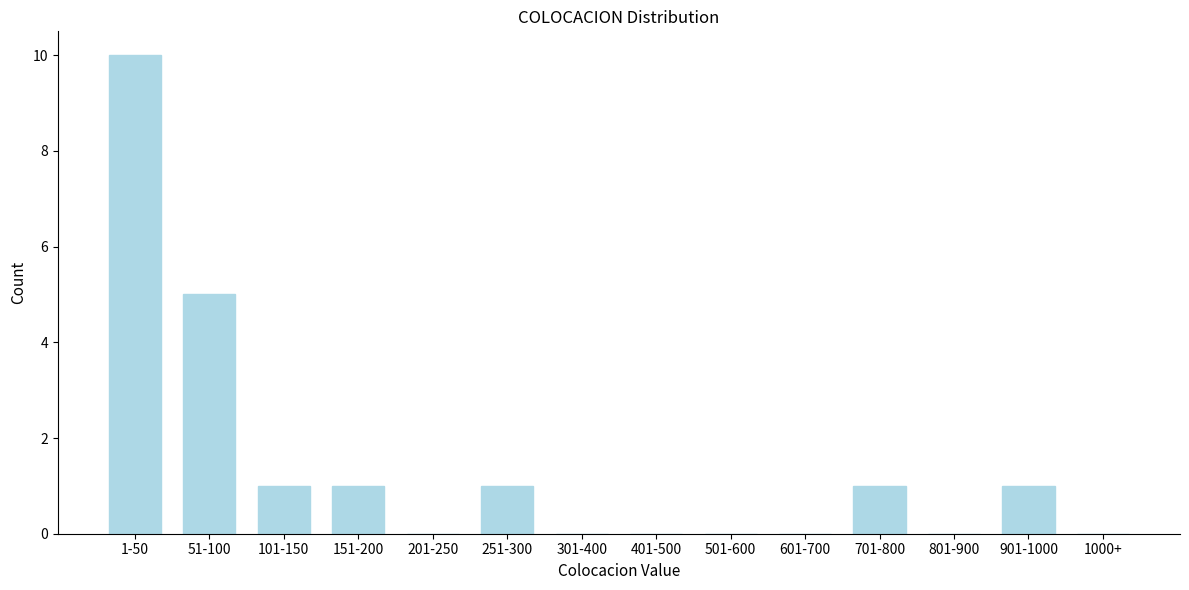

Reading left to right, extract all data points from this chart.

1-50=10	51-100=5	101-150=1	151-200=1	201-250=0	251-300=1	301-400=0	401-500=0	501-600=0	601-700=0	701-800=1	801-900=0	901-1000=1	1000+=0